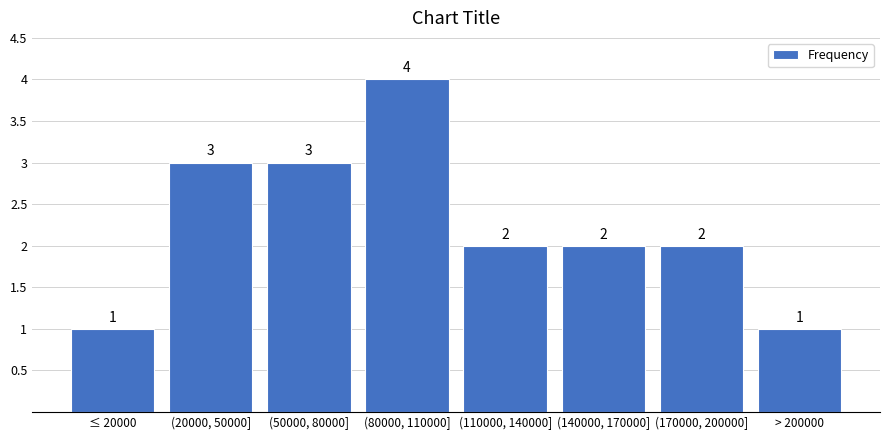

Reading right to left, list all the values displayed in this chart.

1	2	2	2	4	3	3	1